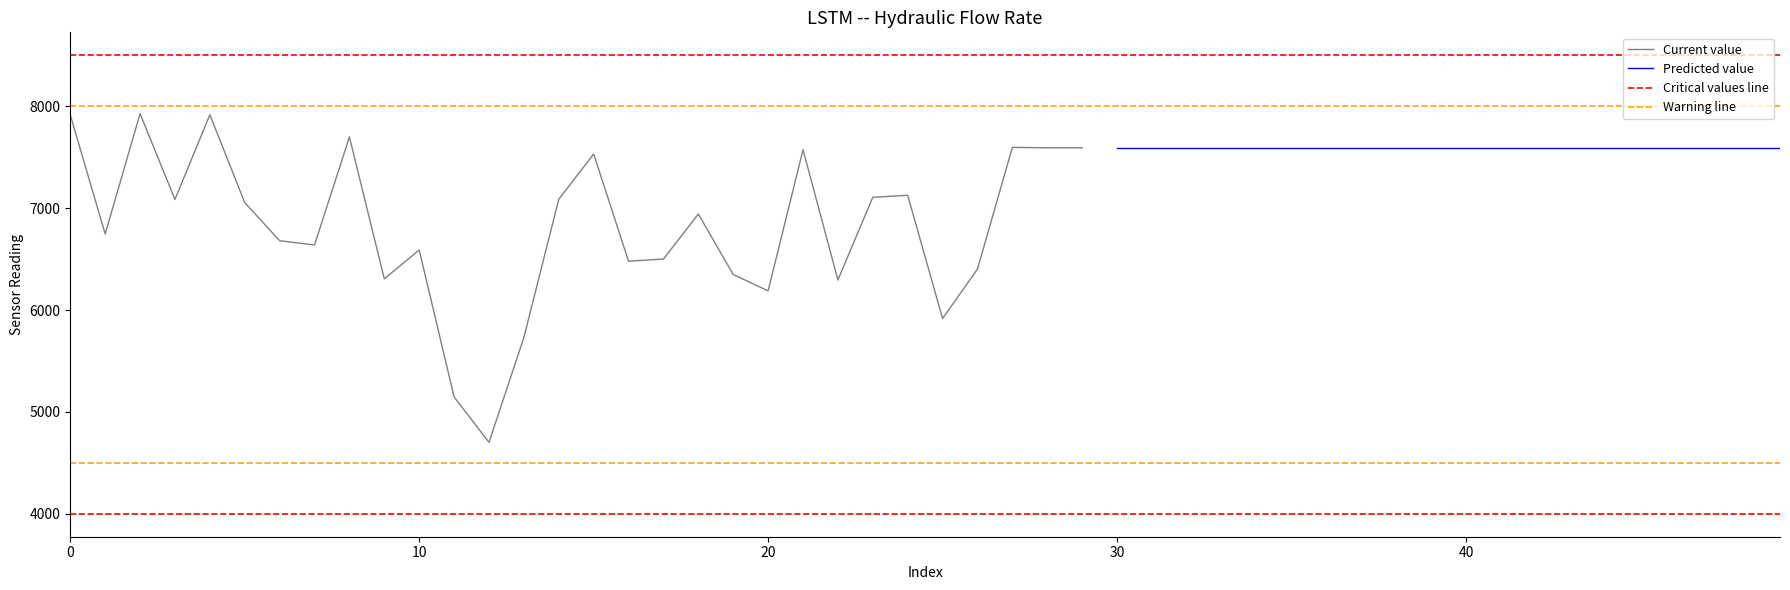

What is the average value?

6813